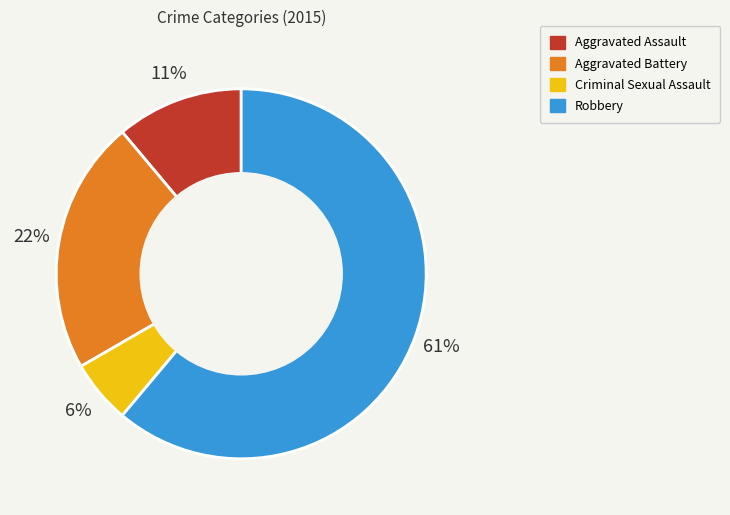

Which has a higher value, Robbery or Criminal Sexual Assault?

Robbery